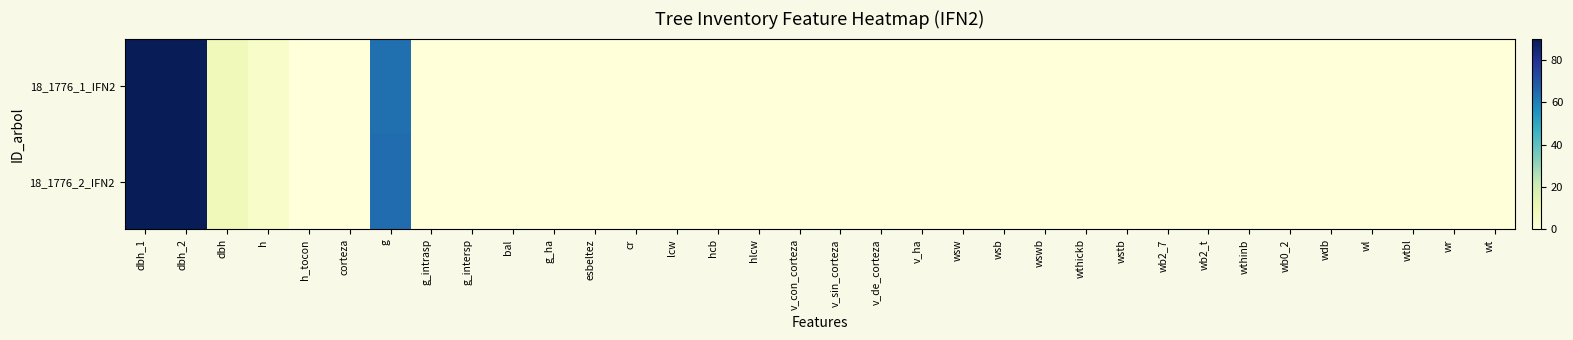

At which category is the sum across all series the highest?

dbh_2